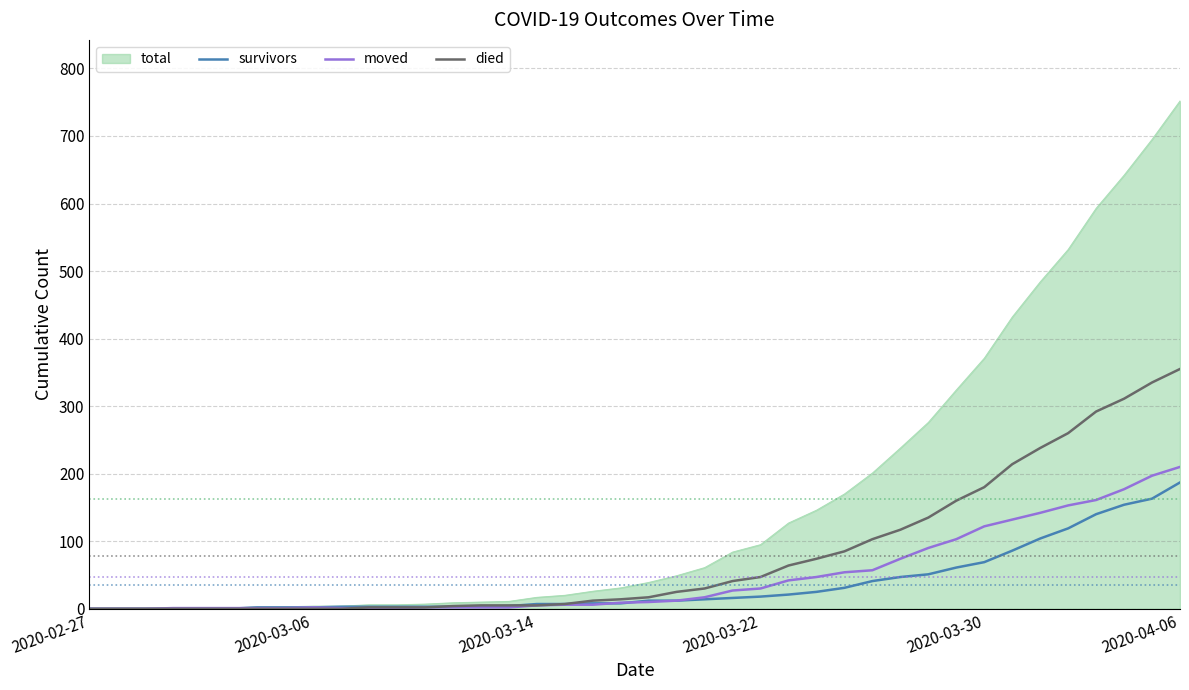

What is the greatest value displayed?

752